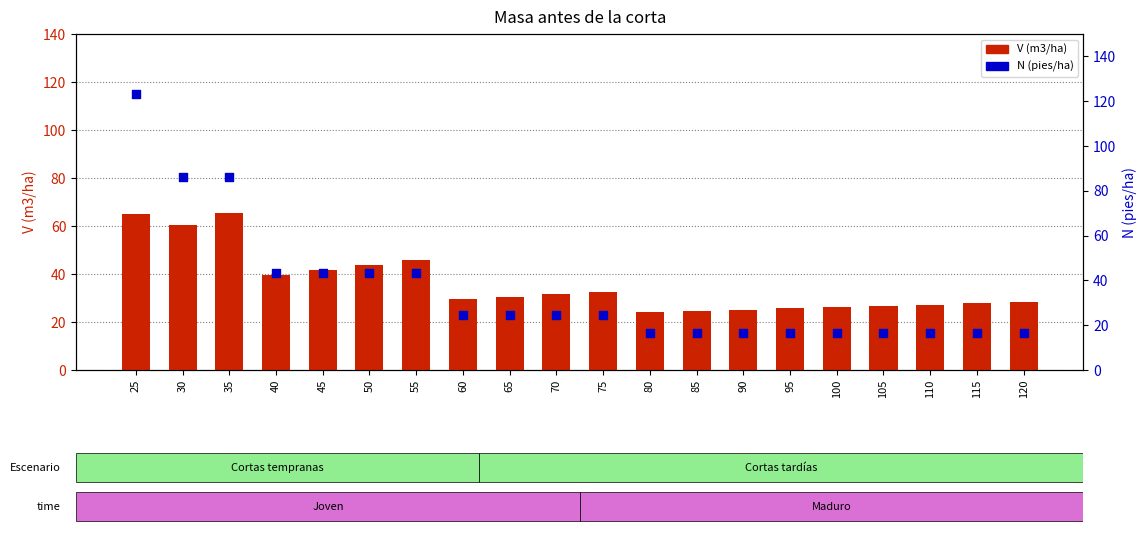

Which series reaches the minimum Y coordinate?

N (pies/ha)